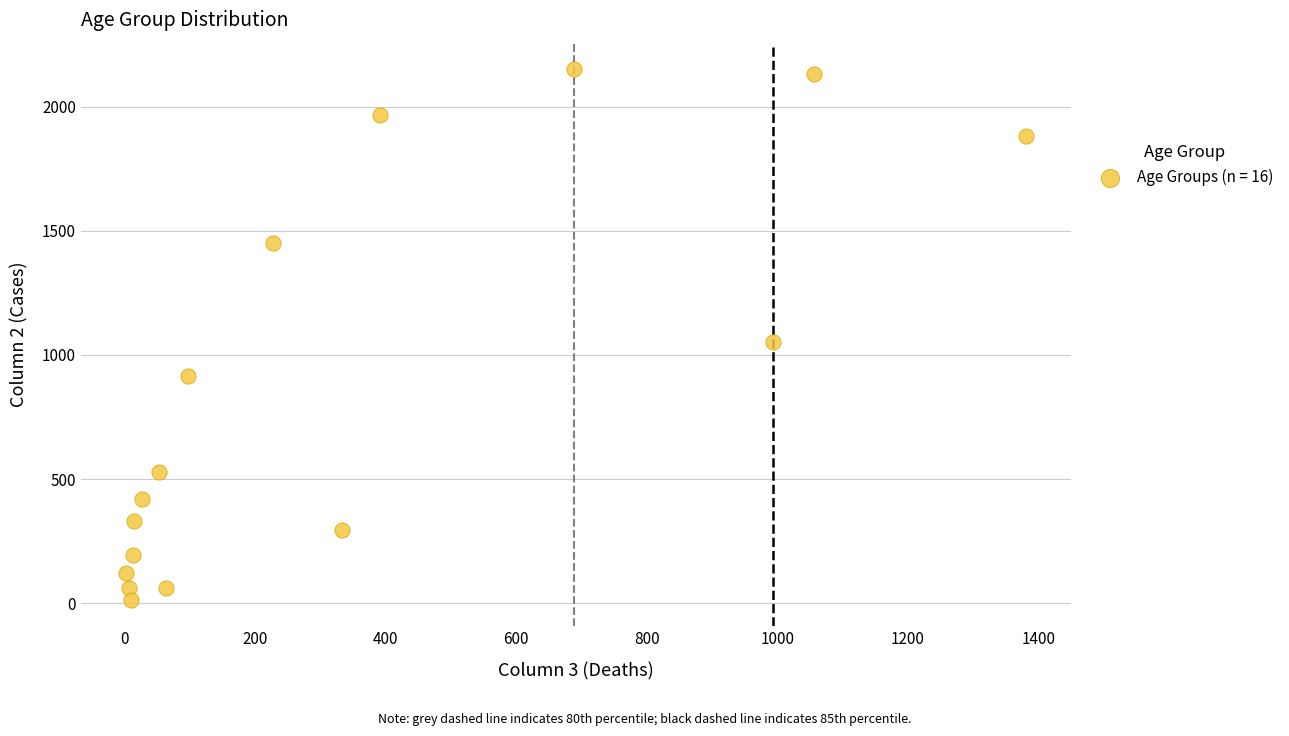

What Y value in the scatter plot is closest to 1083?

1053